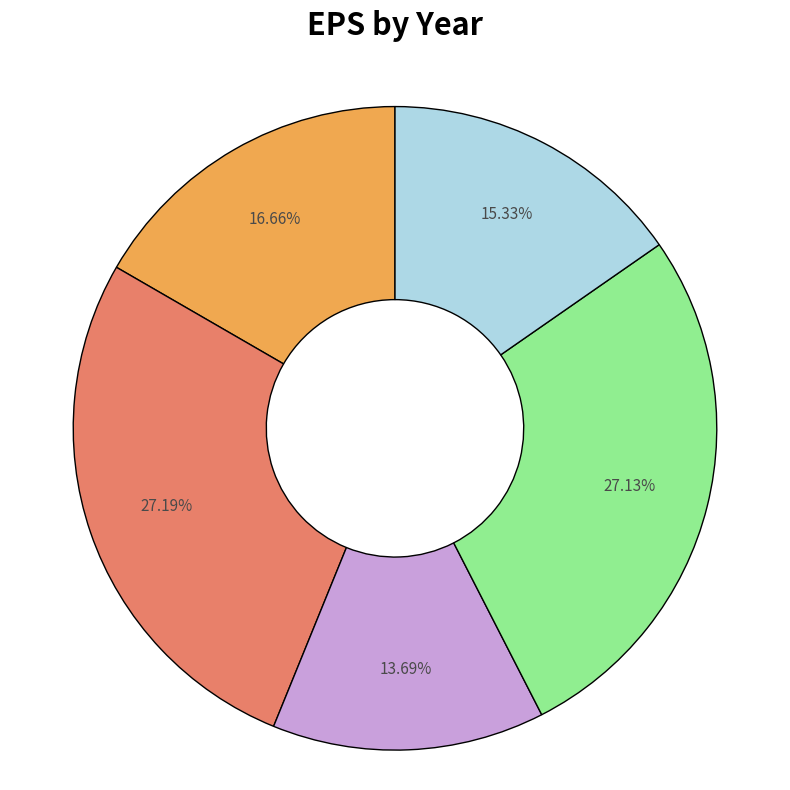

Does any single category account for the majority?

No